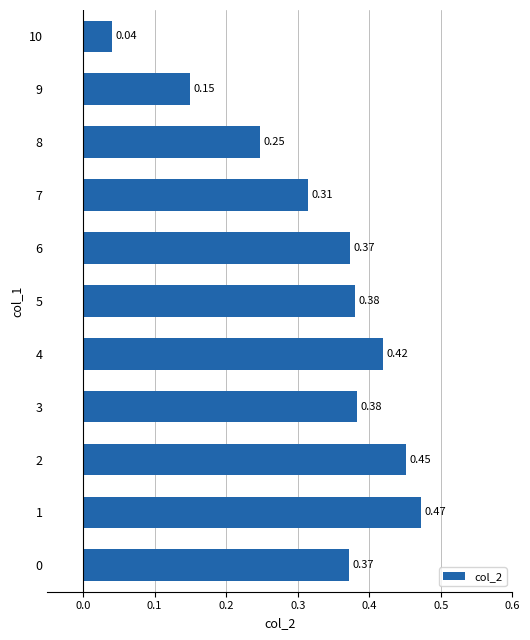

Which has a higher value, 5 or 9?

5